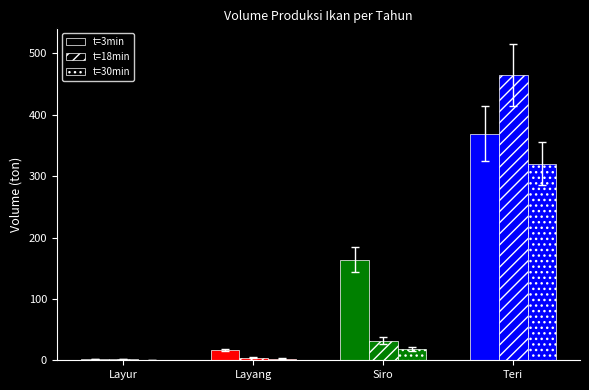

How many data points does each series have?

4